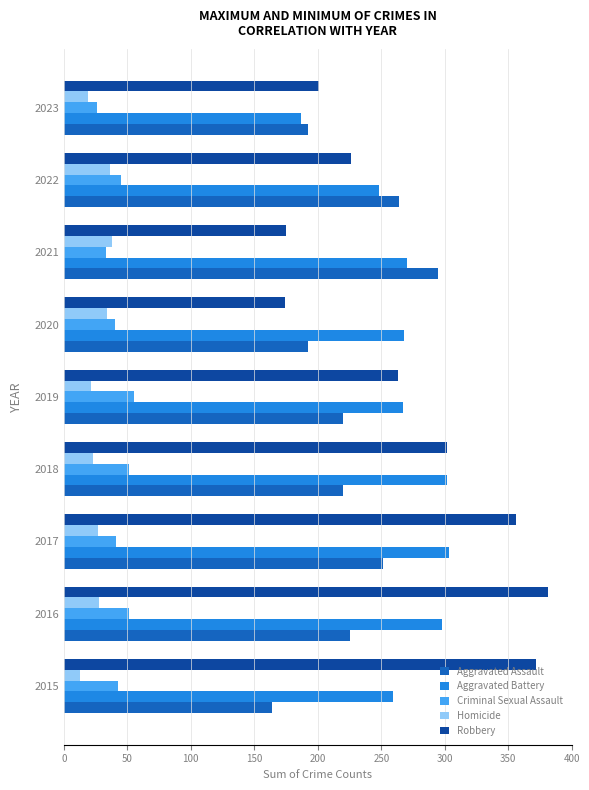

What is the difference between the second highest and minimum values in the Aggravated Assault series?

100